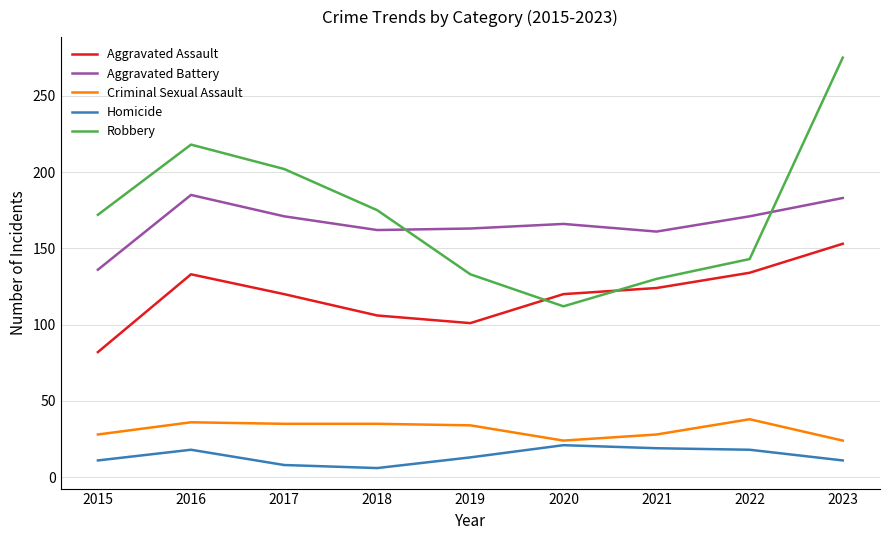

True or false: Criminal Sexual Assault and Aggravated Battery intersect in this chart.

False